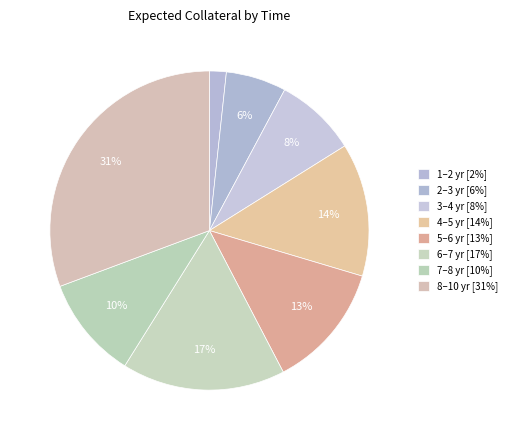

Count the number of slices in the pie.

8